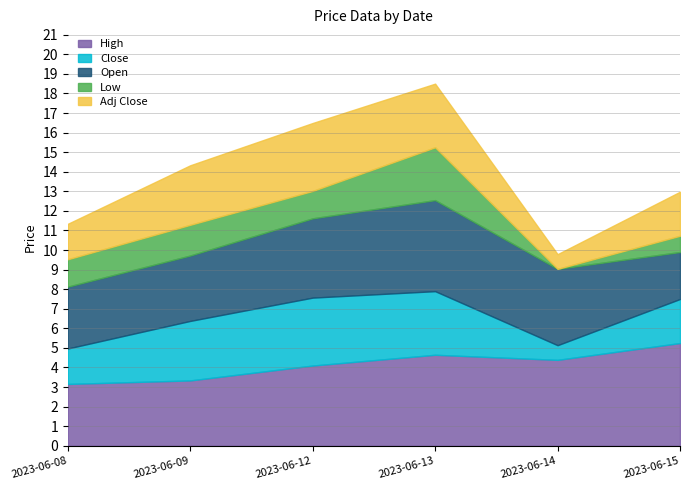

Which category has the highest value in the Adj Close series?

2023-06-12